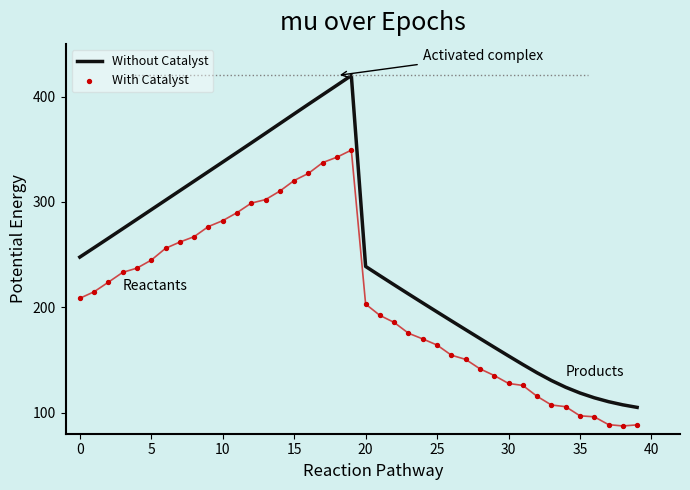

What are all the series names shown in the legend?

Without Catalyst, With Catalyst